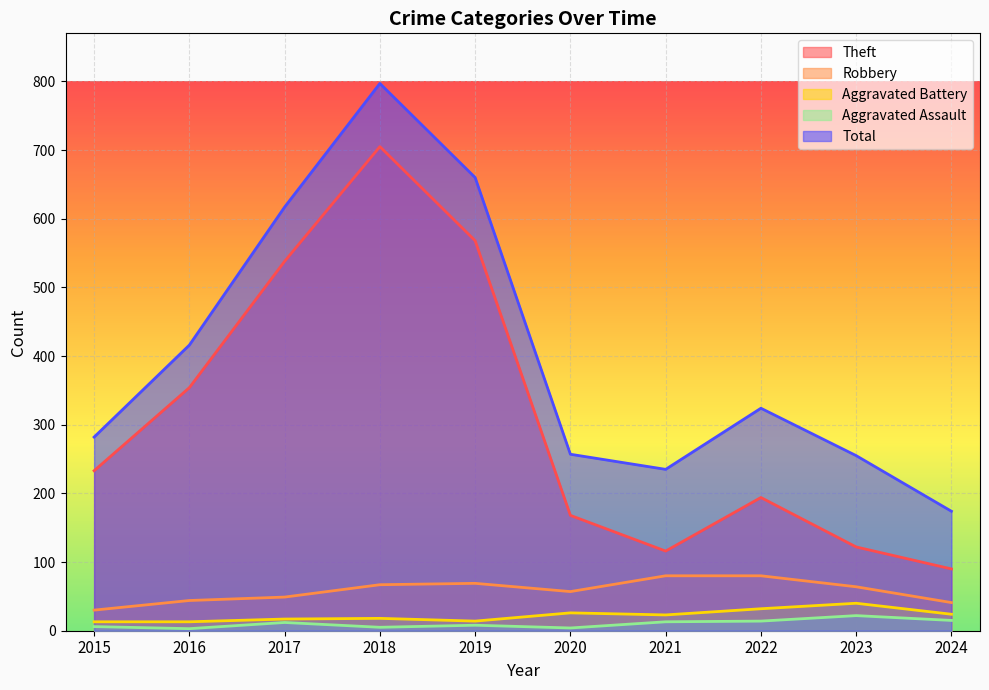

Reading left to right, what are all the values shown in this chart?

Theft: 2015=233	2016=354	2017=538	2018=705	2019=568	2020=168	2021=116	2022=194	2023=122	2024=90
Robbery: 2015=30	2016=44	2017=49	2018=67	2019=69	2020=57	2021=80	2022=80	2023=64	2024=41
Aggravated Battery: 2015=13	2016=13	2017=17	2018=18	2019=14	2020=26	2021=23	2022=32	2023=40	2024=24
Aggravated Assault: 2015=6	2016=3	2017=12	2018=5	2019=8	2020=4	2021=13	2022=14	2023=22	2024=15
Total: 2015=282	2016=416	2017=617	2018=797	2019=660	2020=257	2021=235	2022=324	2023=255	2024=174